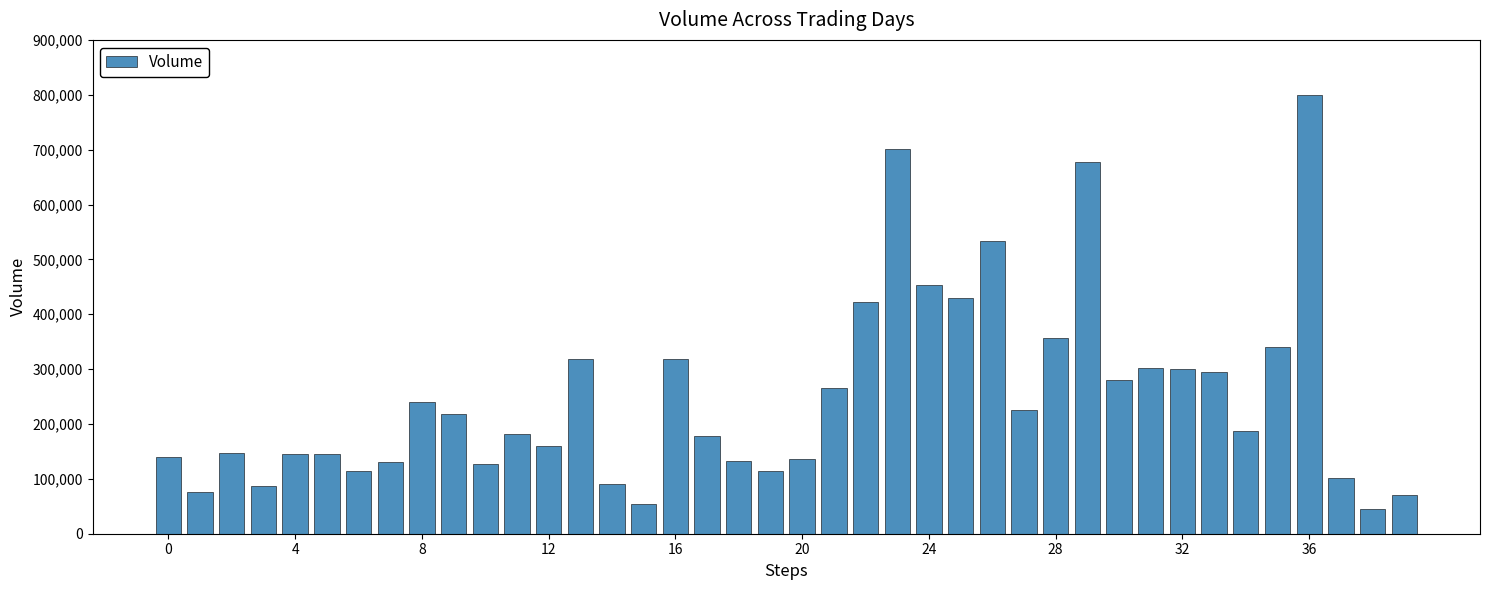

What is the difference between the maximum and minimum values?

755385